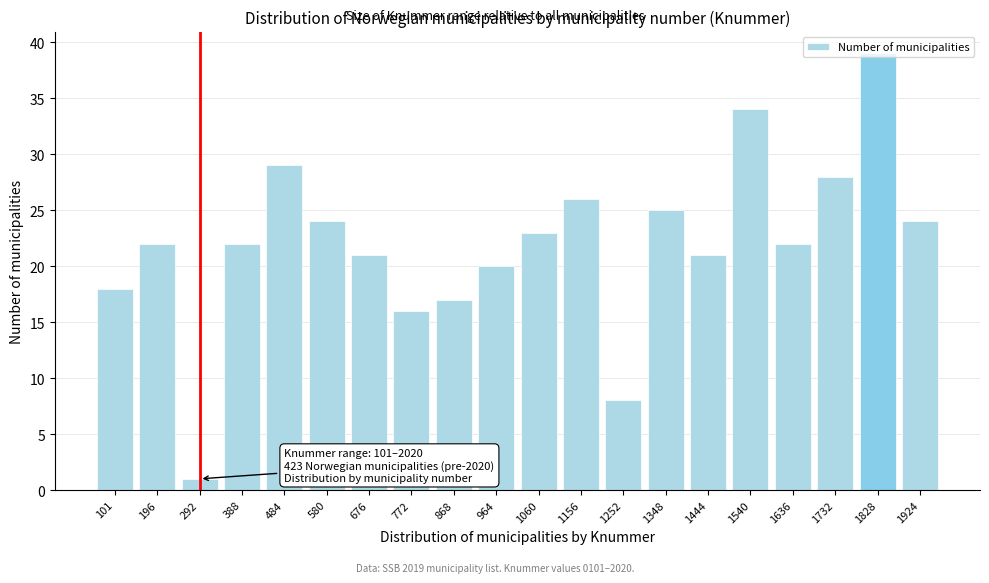

What is the value of the 3rd bar from the left?

1